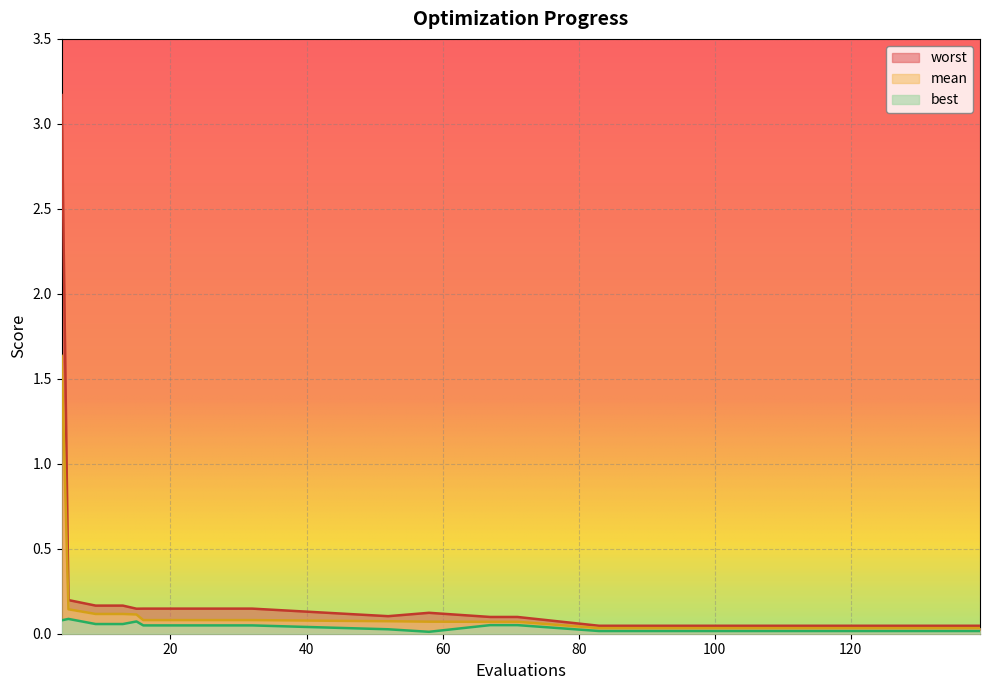

Does the chart display data point markers on the line(s)?

No